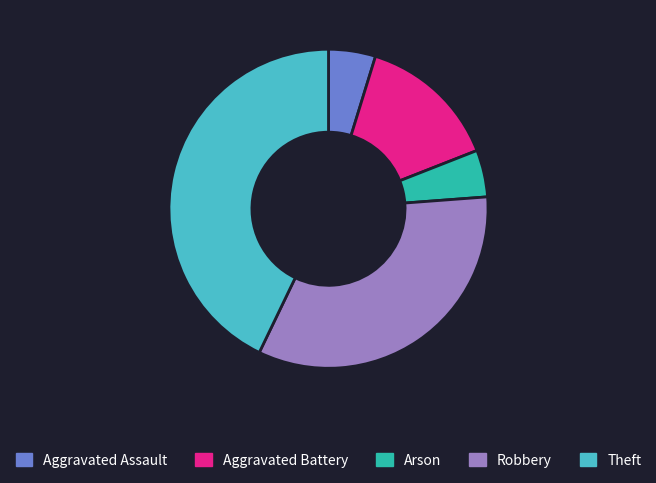

Does Arson account for over 50% of the chart?

No